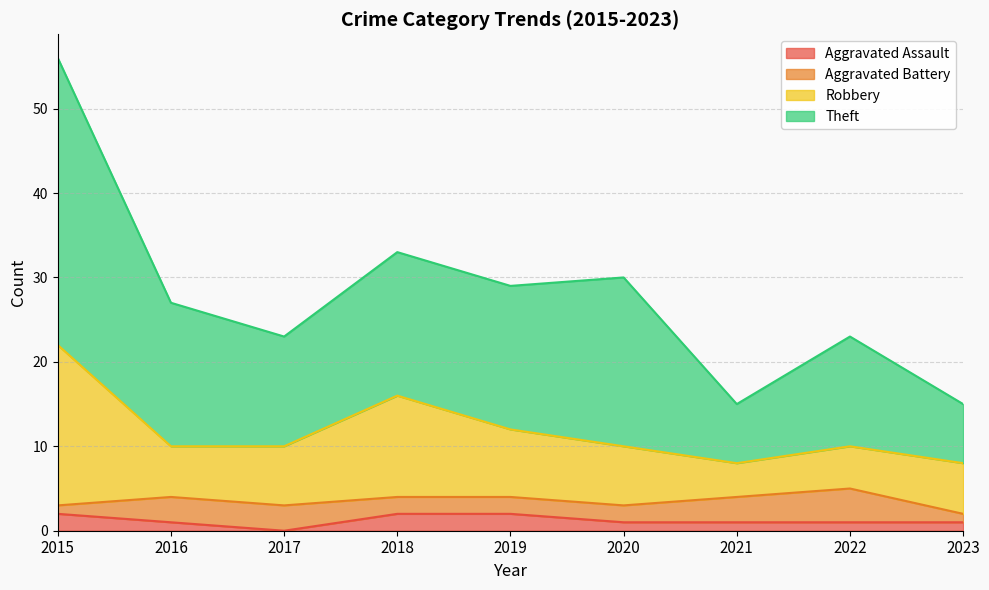

What is the value of the Robbery point at the 3rd from the left?

10